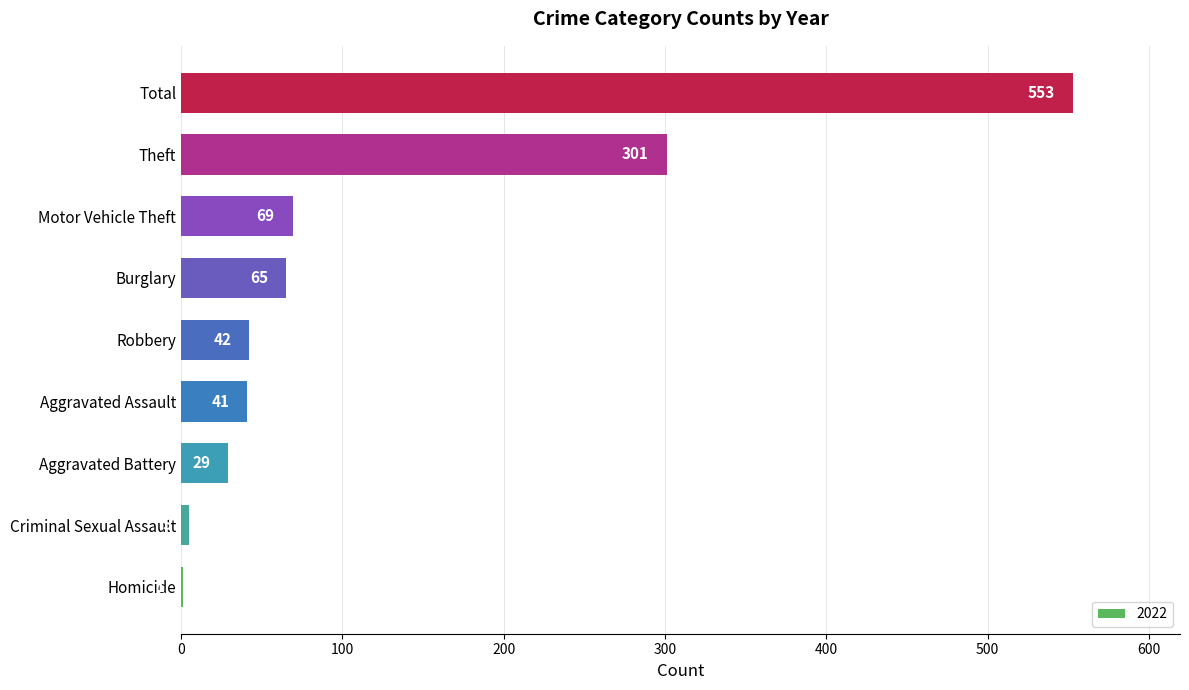

Which has a higher value, Robbery or Homicide?

Robbery